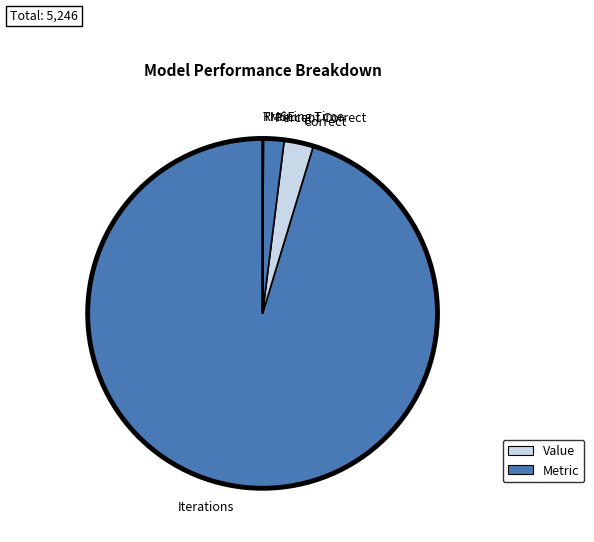

Between Percent Correct and Iterations, which is larger?

Iterations